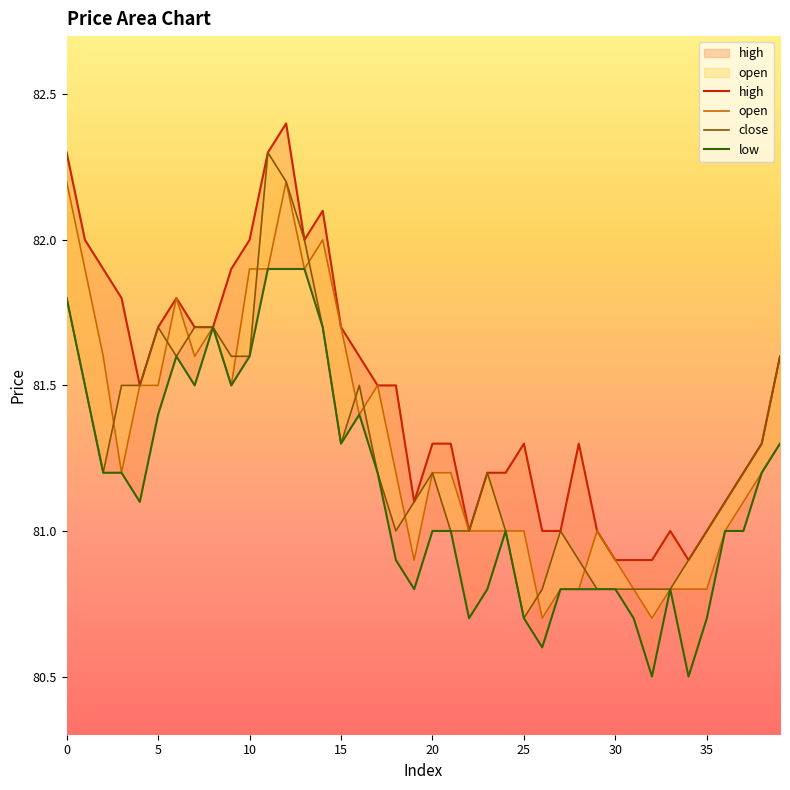

Which category has the lowest value in the high series?

30